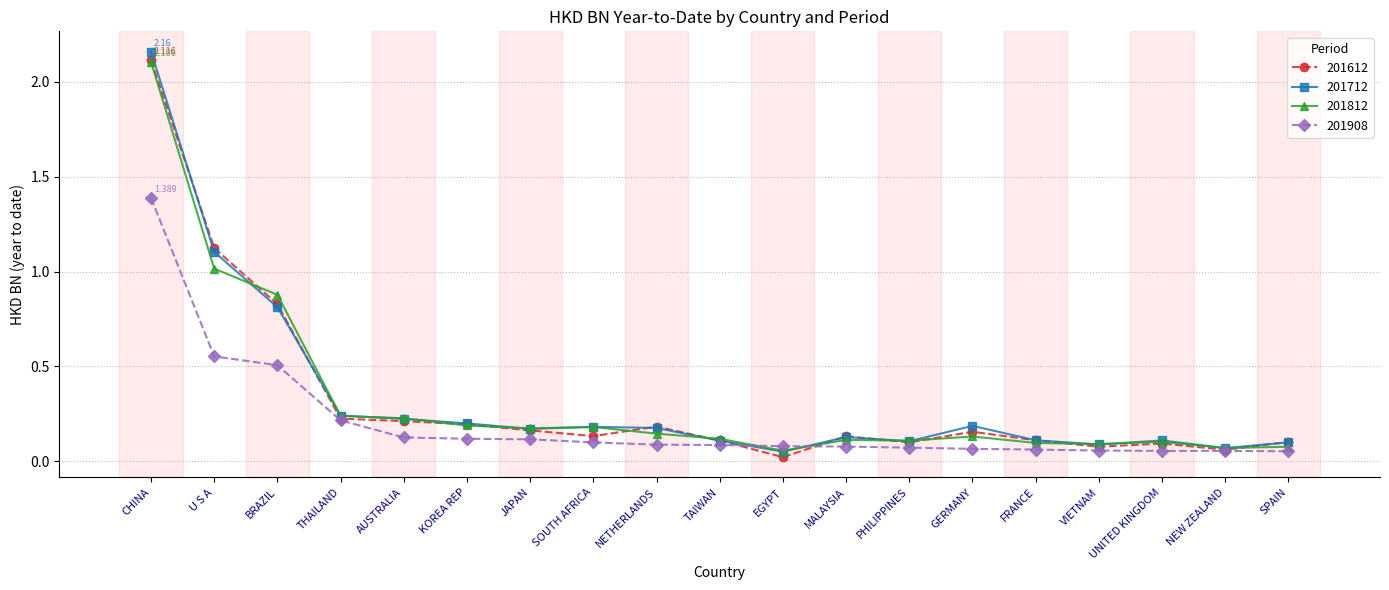

At which label does 201612 reach its peak?

CHINA